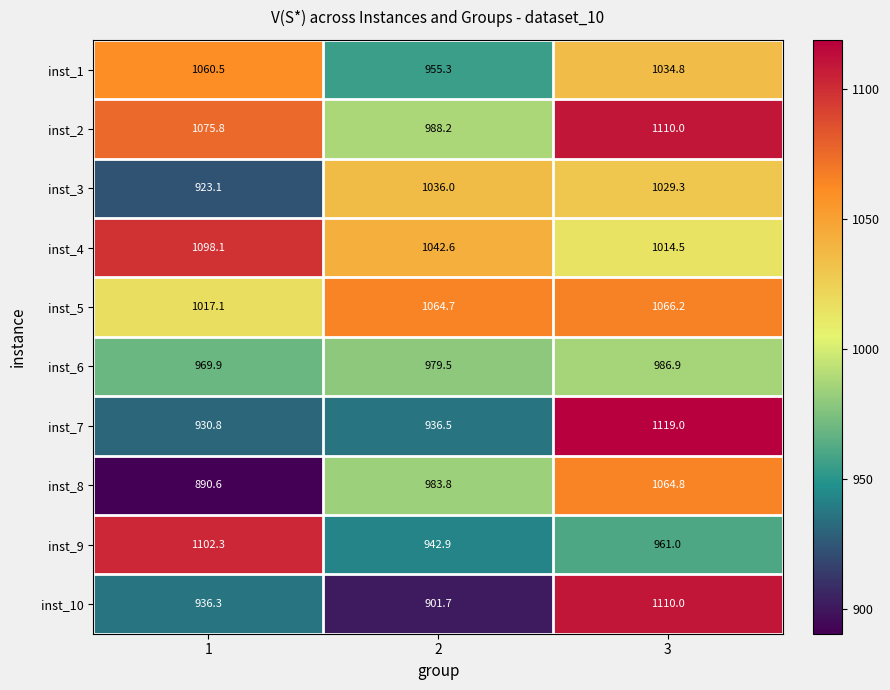

Count the number of categories in the chart.

3